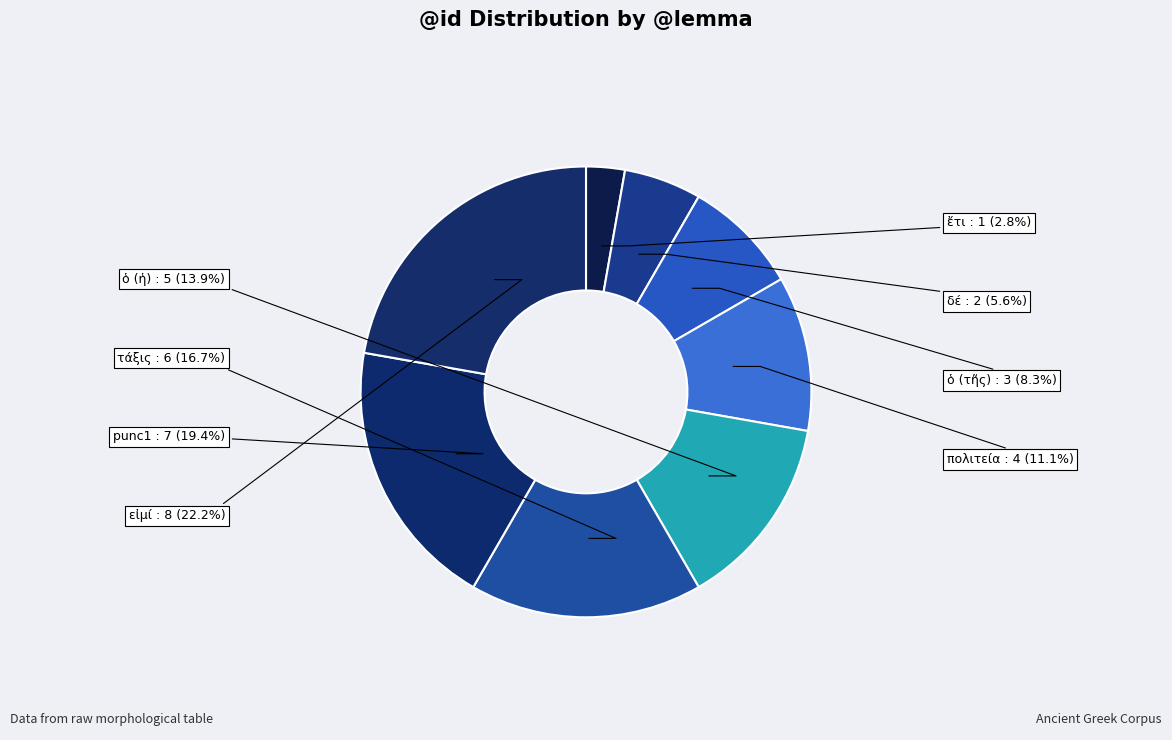

Count the number of slices in the pie.

8